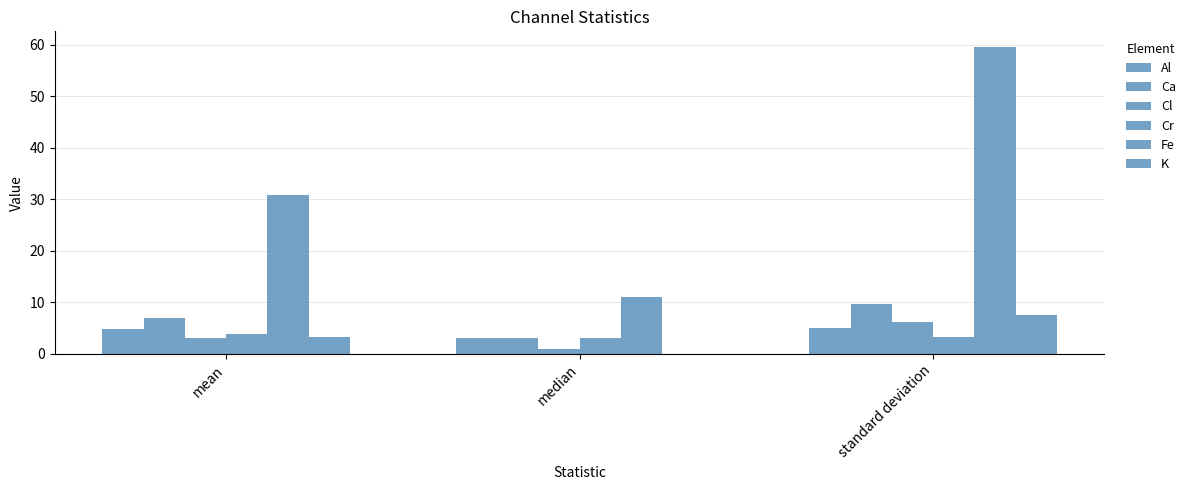

Which has a higher value, median or standard deviation?

standard deviation